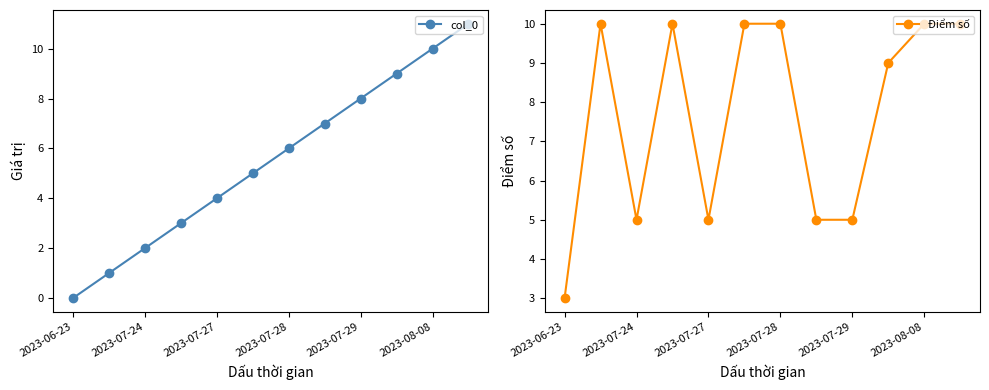

The Điểm số series shows 10 at 2023-08-08. True or false?

True